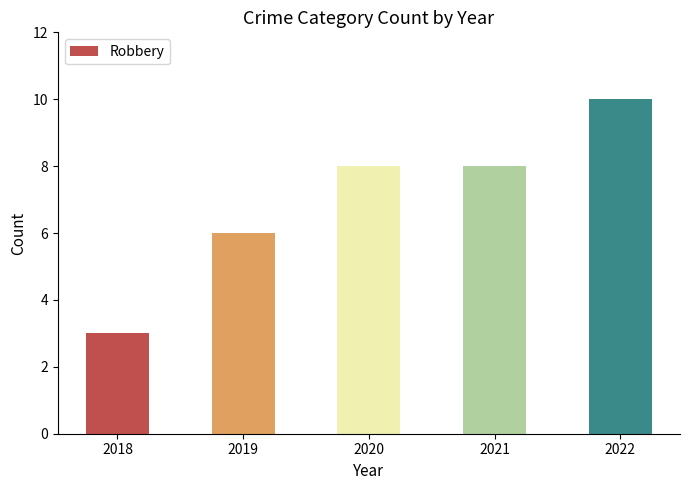

Reading right to left, what are all the values shown in this chart?

2022=10	2021=8	2020=8	2019=6	2018=3